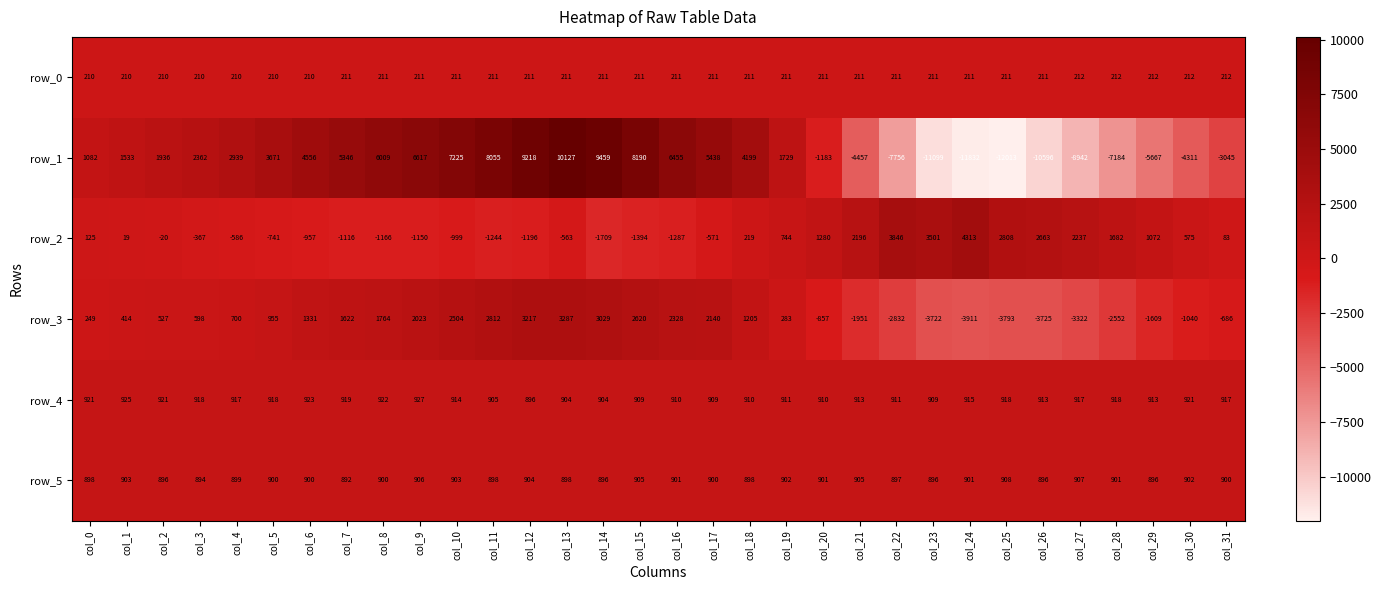

Rank the series at col_15 from highest to lowest value.

row_1, row_3, row_4, row_5, row_0, row_2